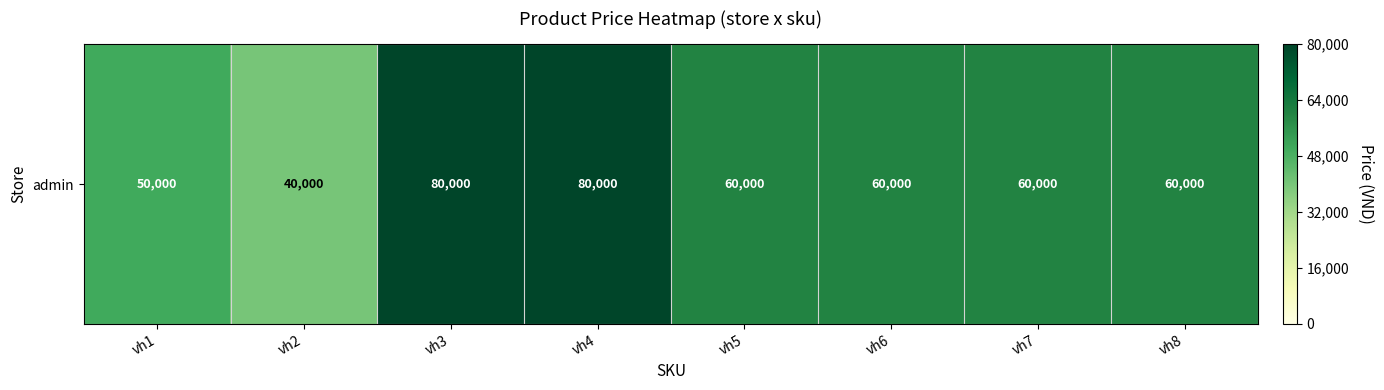

Where is the data nearest to the value 60000?

vh5